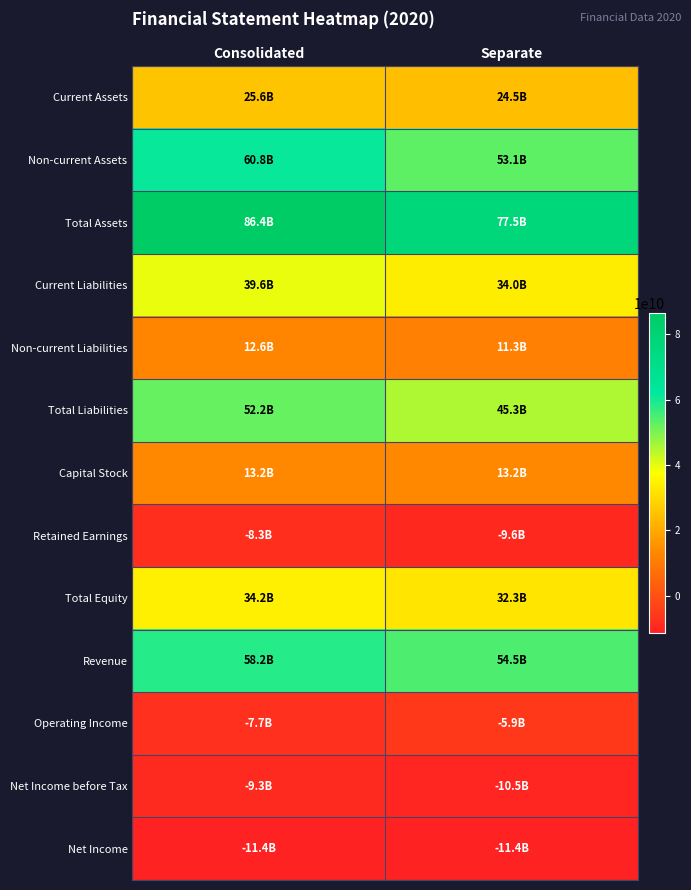

Rank the series by their maximum value, from lowest to highest.

Net Income, Net Income before Tax, Retained Earnings, Operating Income, Non-current Liabilities, Capital Stock, Current Assets, Total Equity, Current Liabilities, Total Liabilities, Revenue, Non-current Assets, Total Assets